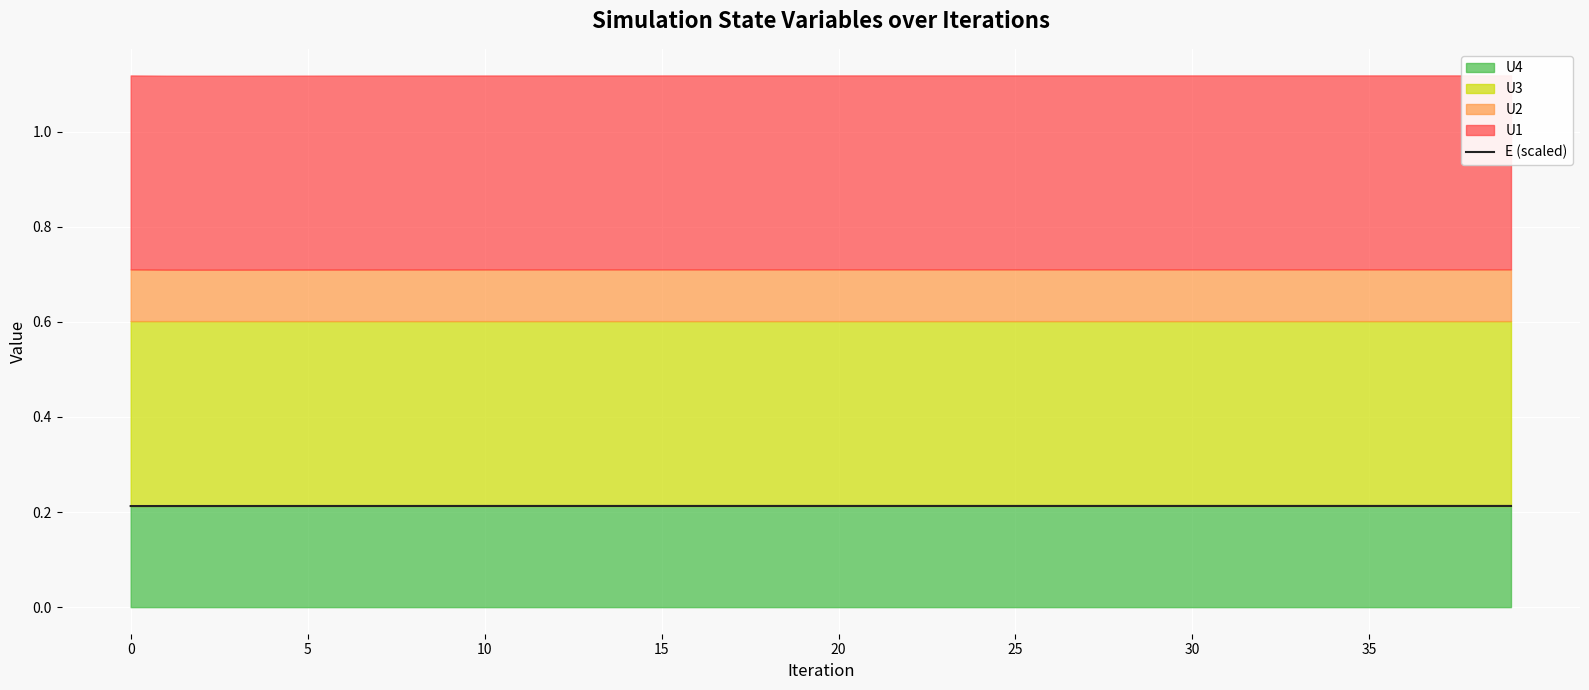

How many lines are shown in the chart?

1